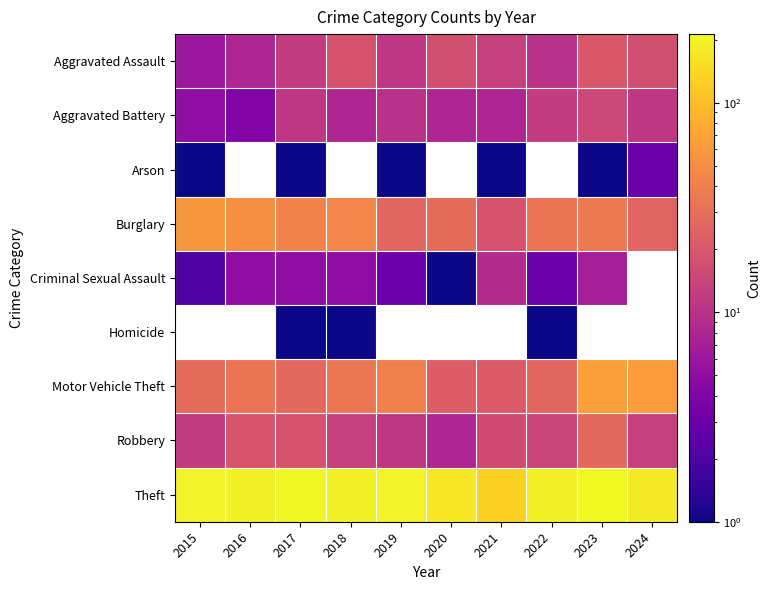

What is the average value of the Theft series?

186.5